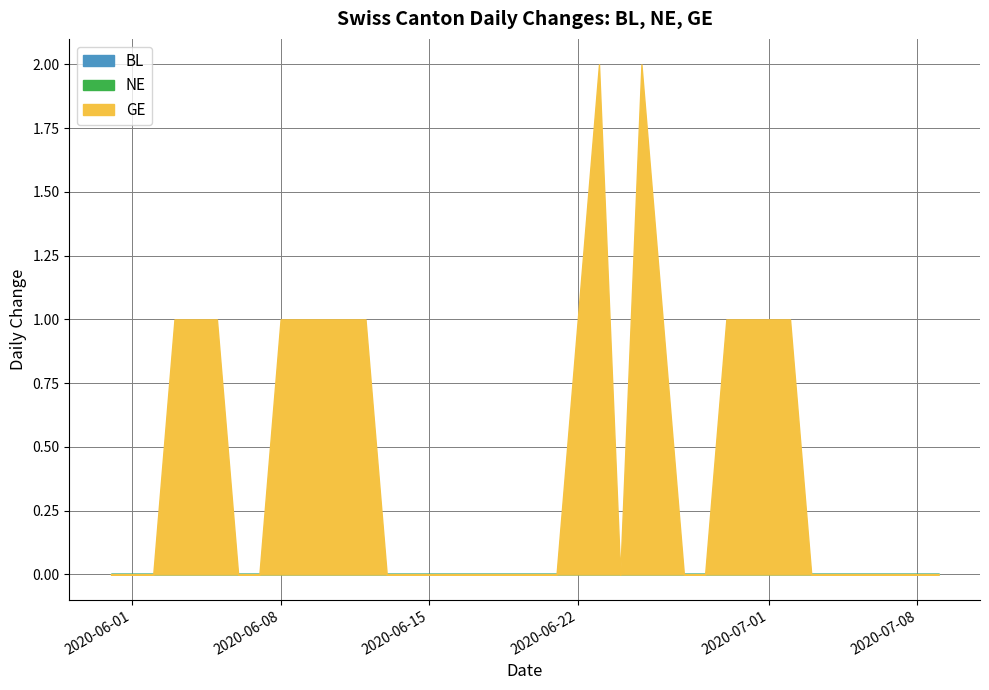

True or false: GE has a value of 2 at 2020-06-26.

False